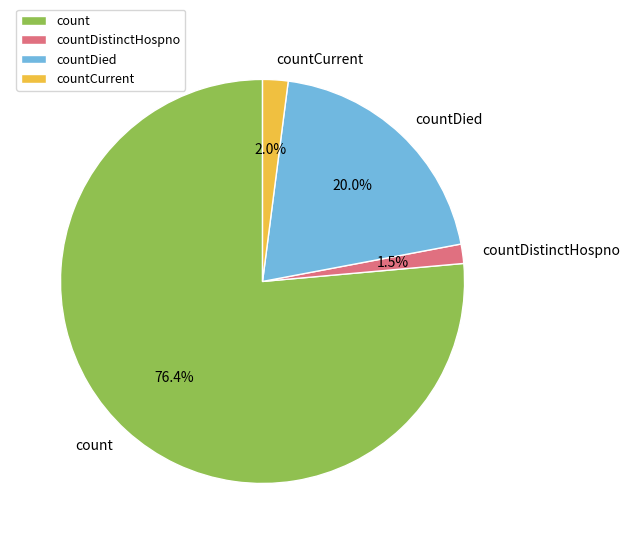

Which has a higher value, count or countDistinctHospno?

count